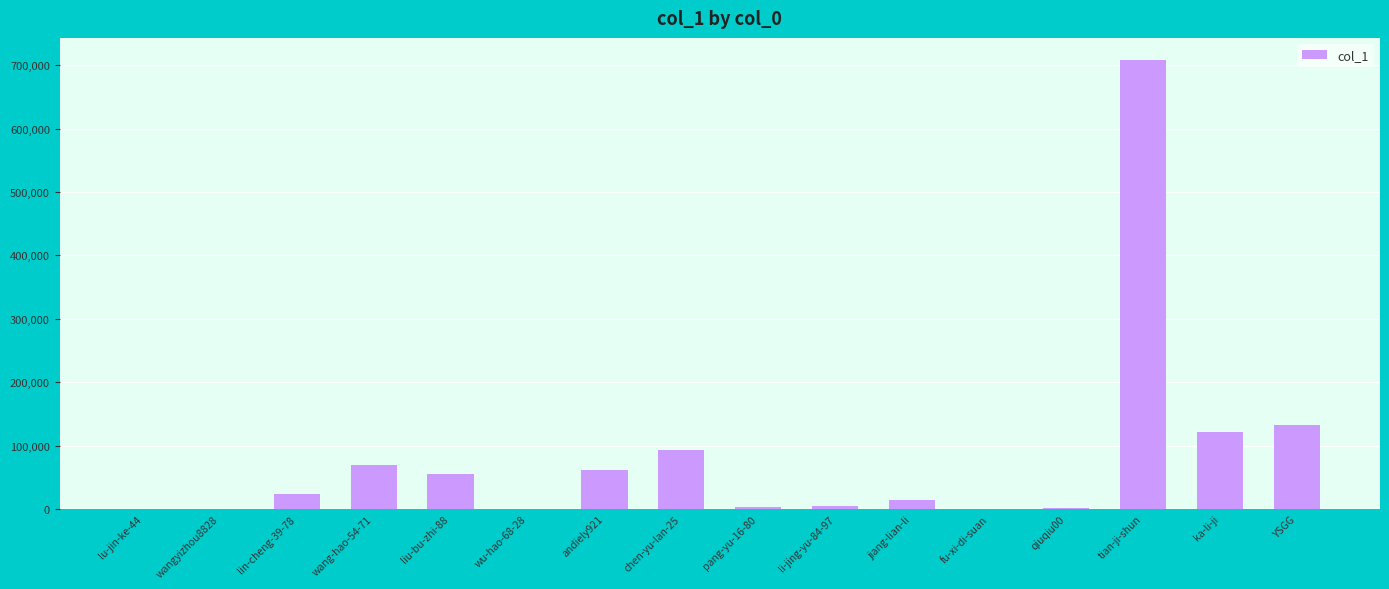

What is the greatest value displayed?

707659